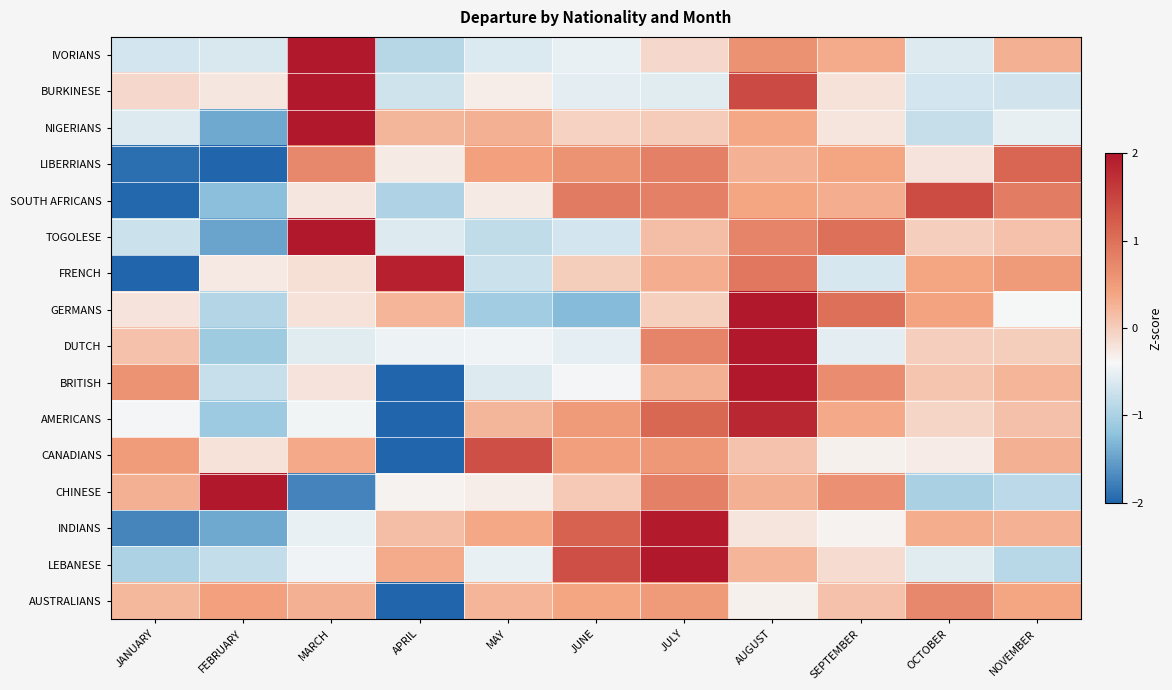

At which category is the sum across all series the highest?

AUGUST